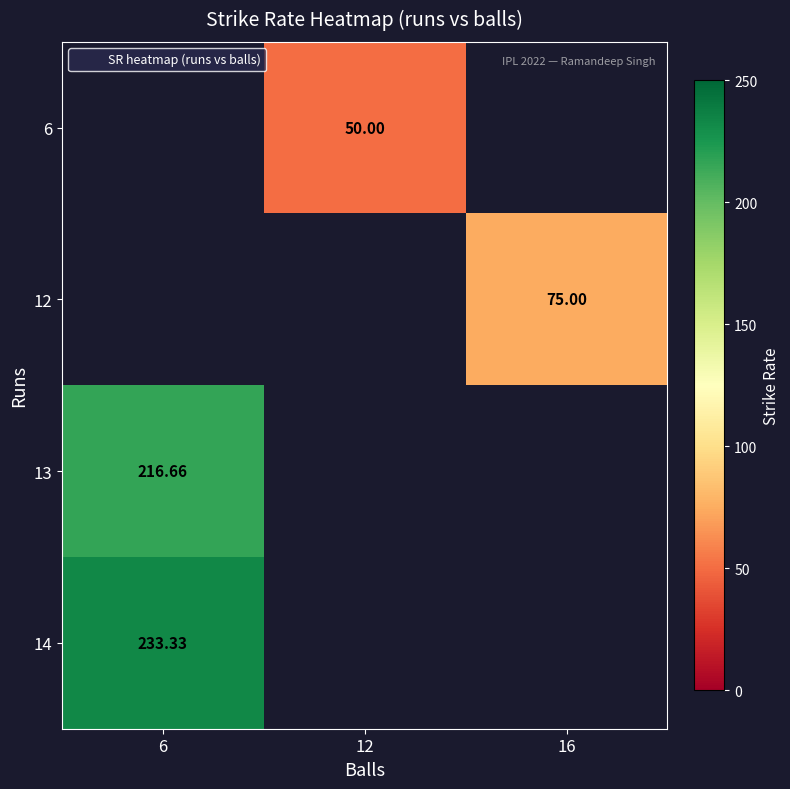

Count the number of categories in the chart.

3